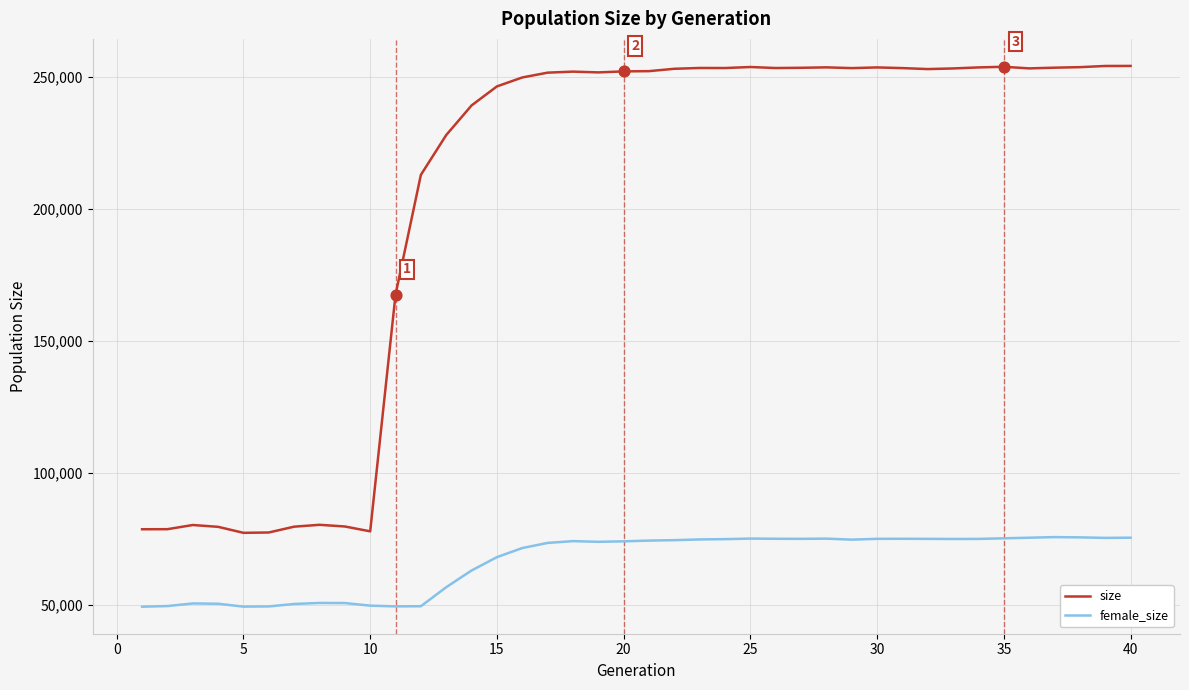

Which series has the largest total across all categories?

size